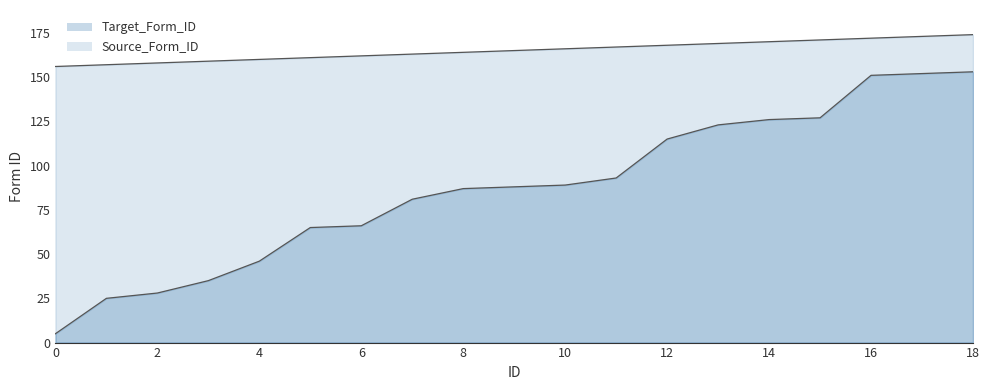

At 14, list the series in order from largest to smallest.

Source_Form_ID, Target_Form_ID